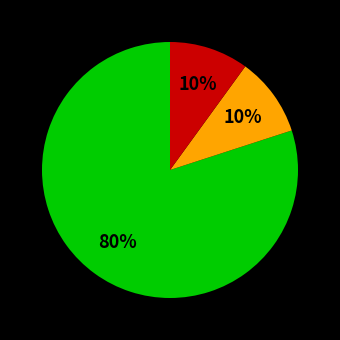

Does any single category account for the majority?

Yes